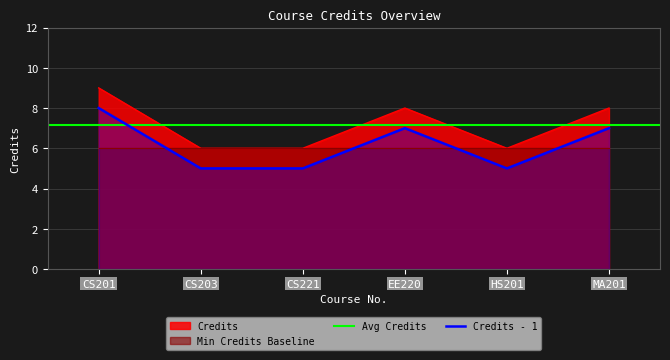

What is the sum of the values at HS201 and CS221?

12